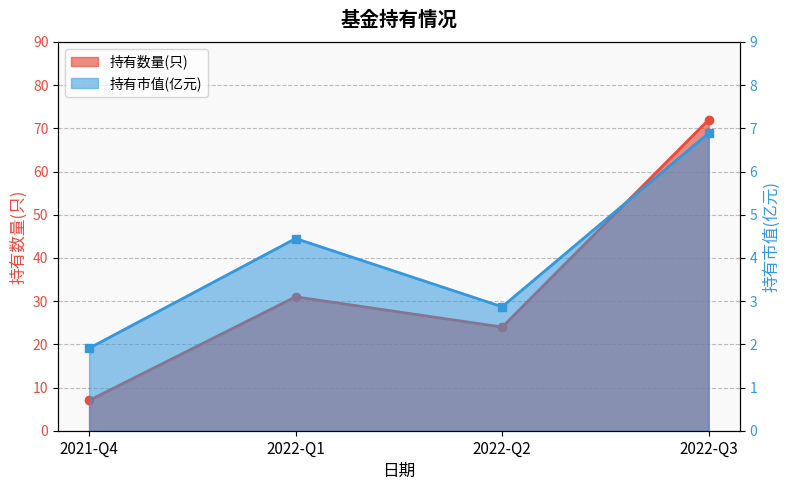

Between 2021-Q4 and 2022-Q2, which series saw the biggest shift?

持有数量(只)